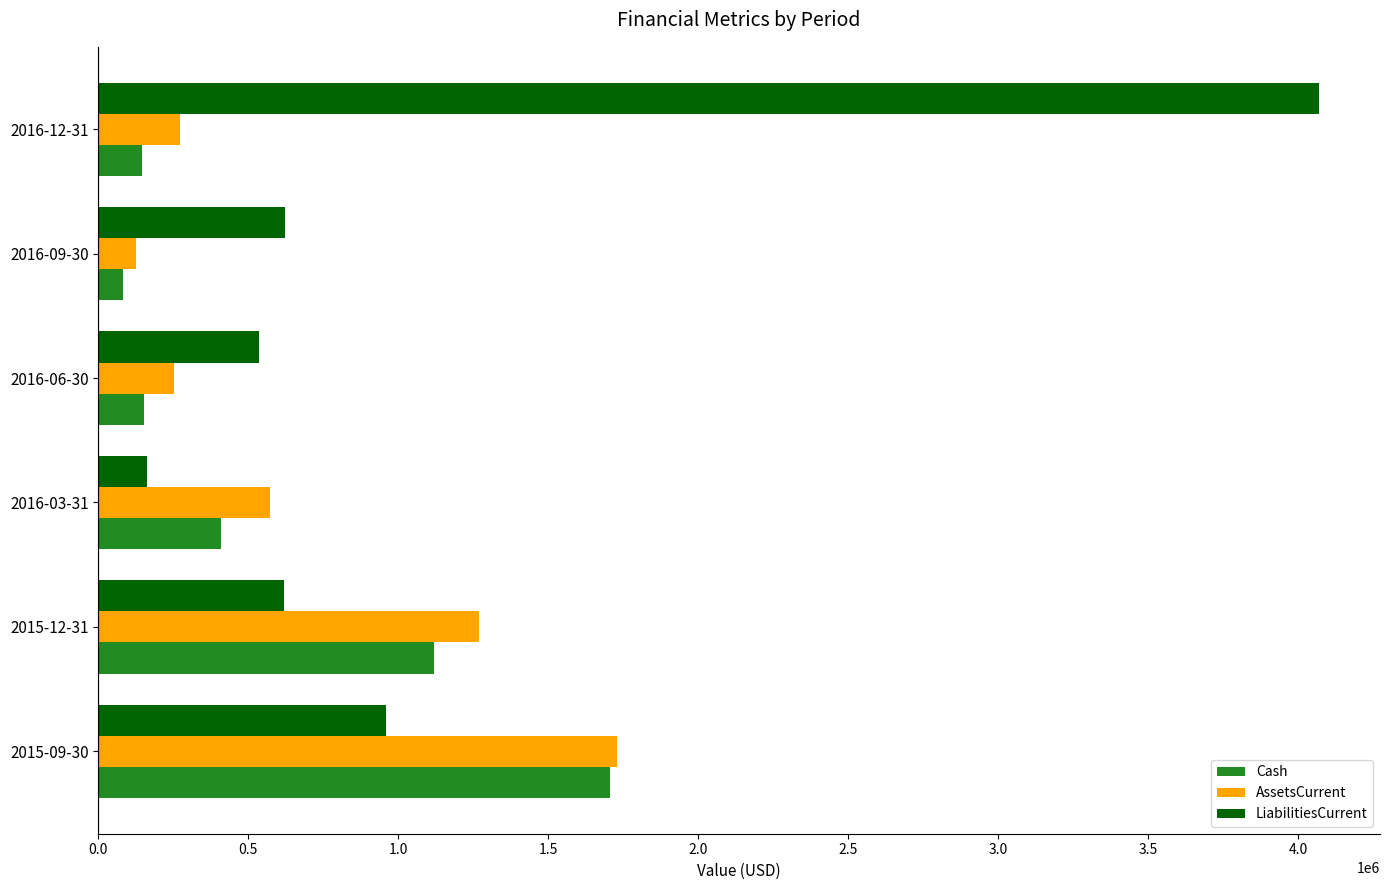

What is the difference between the AssetsCurrent values at 2015-12-31 and 2016-06-30?

1019492